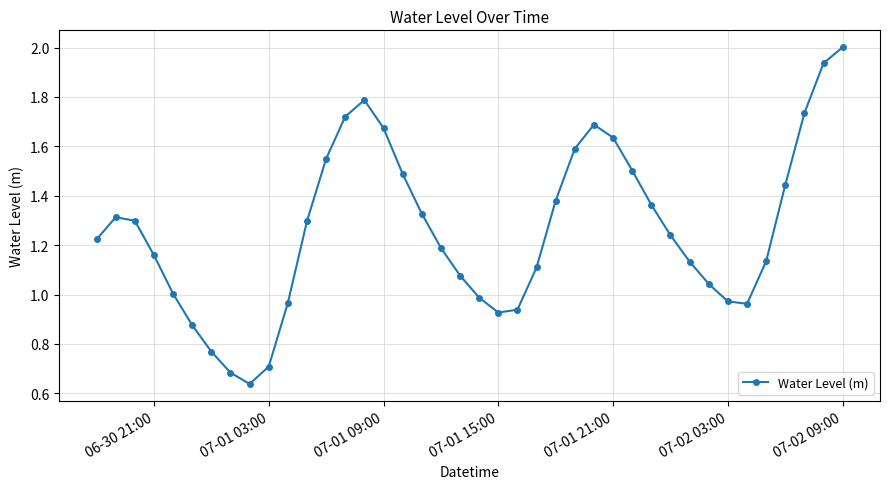

How many points are lower than both their immediate neighbors (excluding endpoints)?

3